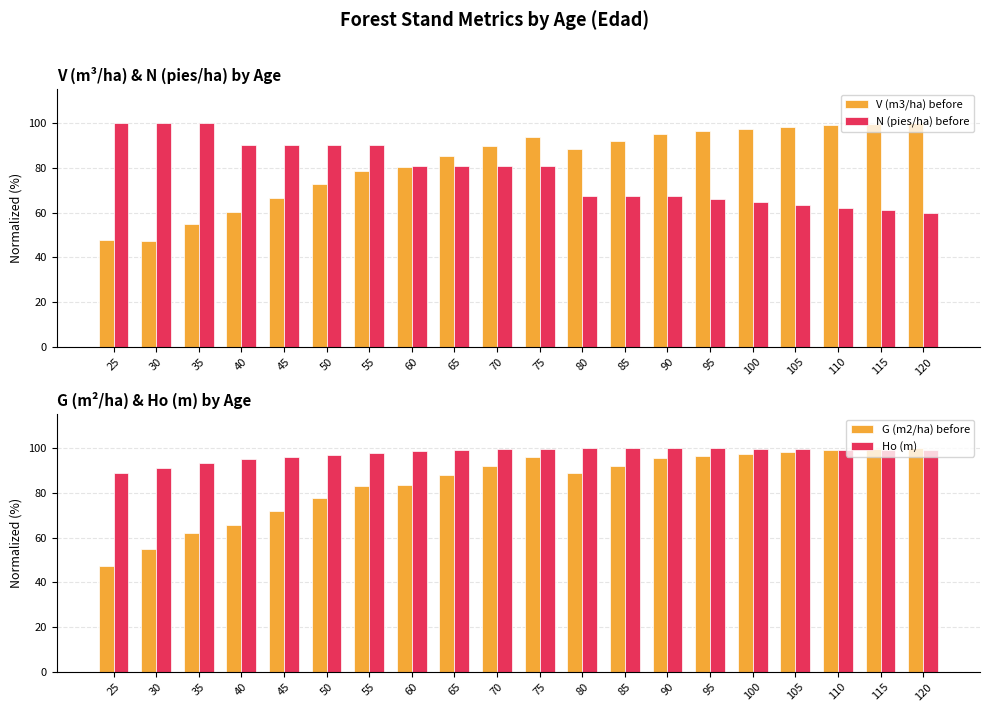

What is the difference between the second highest and minimum values in the G (m2/ha) before series?

52.1